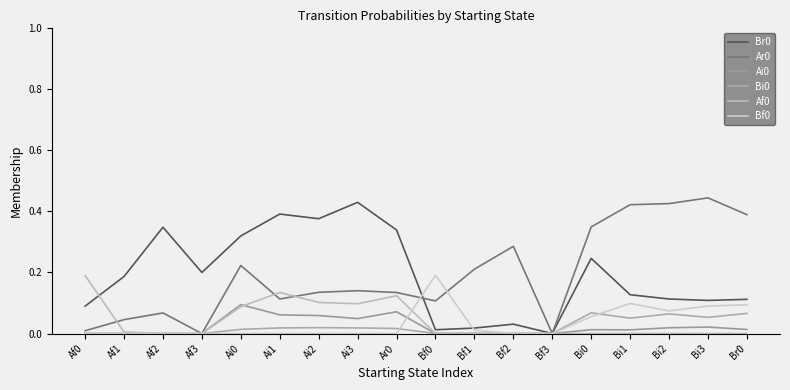

Is this an area chart (filled region under the line)?

No